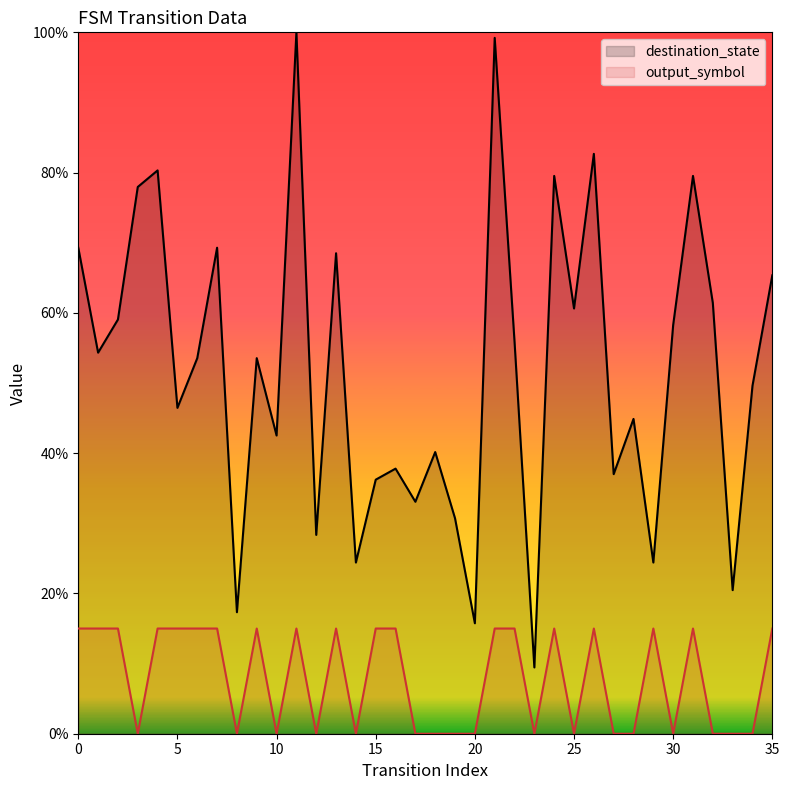

Reading left to right, what are all the values shown in this chart?

destination_state: 0=0.7	1=0.5	2=0.6	3=0.8	4=0.8	5=0.5	6=0.5	7=0.7	8=0.2	9=0.5	10=0.4	11=1.0	12=0.3	13=0.7	14=0.2	15=0.4	16=0.4	17=0.3	18=0.4	19=0.3	20=0.2	21=1.0	22=0.6	23=0.1	24=0.8	25=0.6	26=0.8	27=0.4	28=0.4	29=0.2	30=0.6	31=0.8	32=0.6	33=0.2	34=0.5	35=0.7
output_symbol: 0=0.1	1=0.1	2=0.1	3=0.0	4=0.1	5=0.1	6=0.1	7=0.1	8=0.0	9=0.1	10=0.0	11=0.1	12=0.0	13=0.1	14=0.0	15=0.1	16=0.1	17=0.0	18=0.0	19=0.0	20=0.0	21=0.1	22=0.1	23=0.0	24=0.1	25=0.0	26=0.1	27=0.0	28=0.0	29=0.1	30=0.0	31=0.1	32=0.0	33=0.0	34=0.0	35=0.1